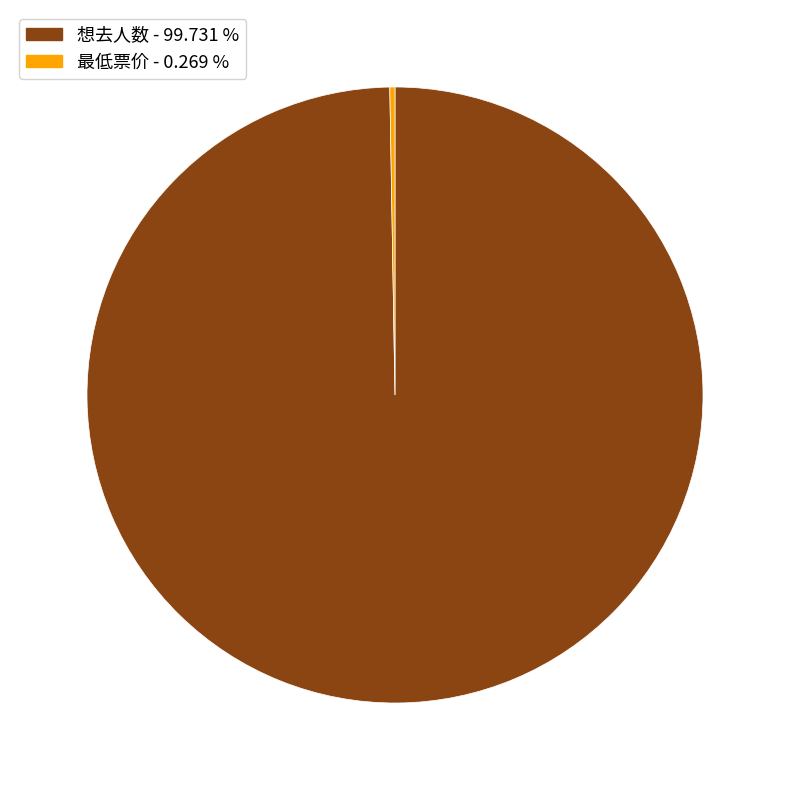

Is it true that 想去人数 is 100% of the pie?

True